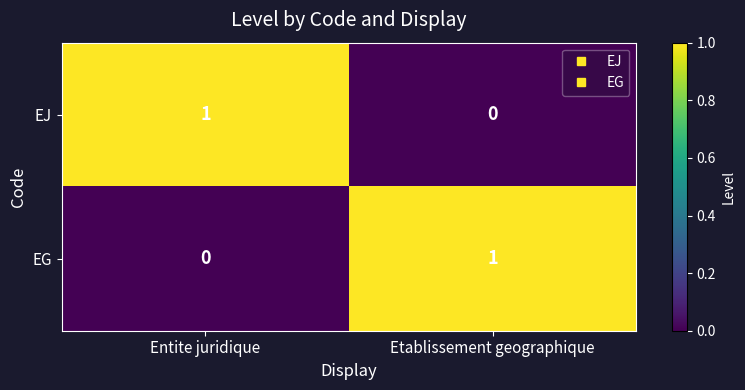

What is the greatest value displayed?

1